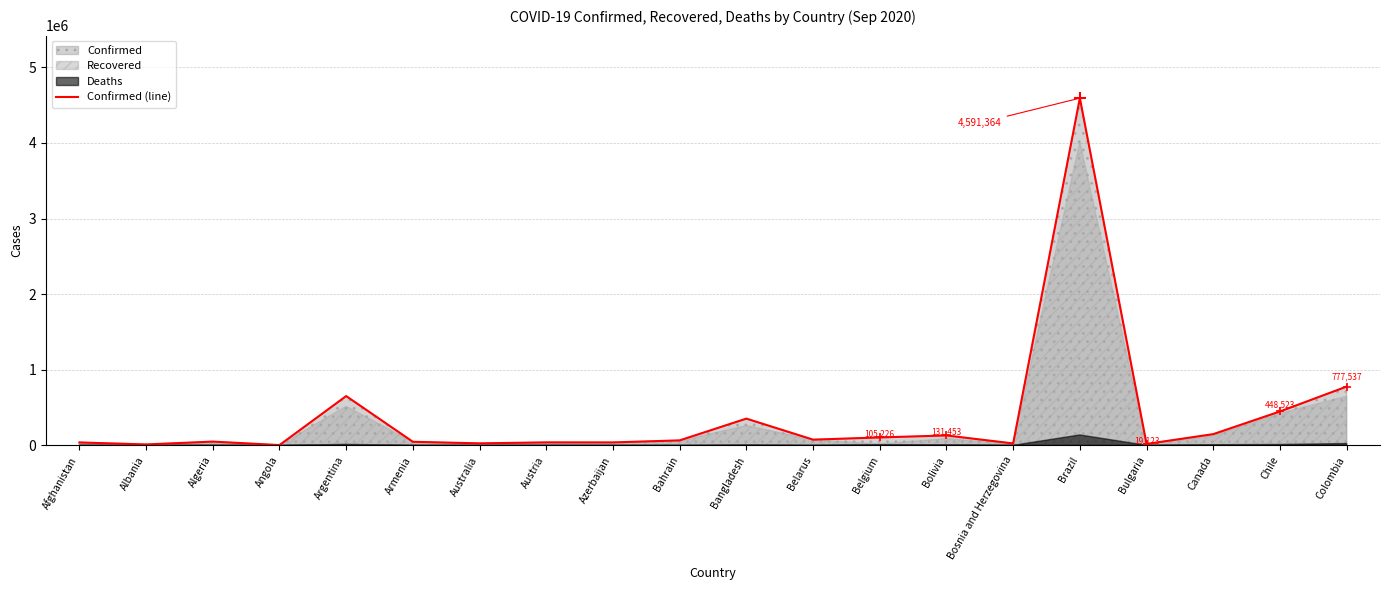

At which category does the data reach its first local valley?

Albania